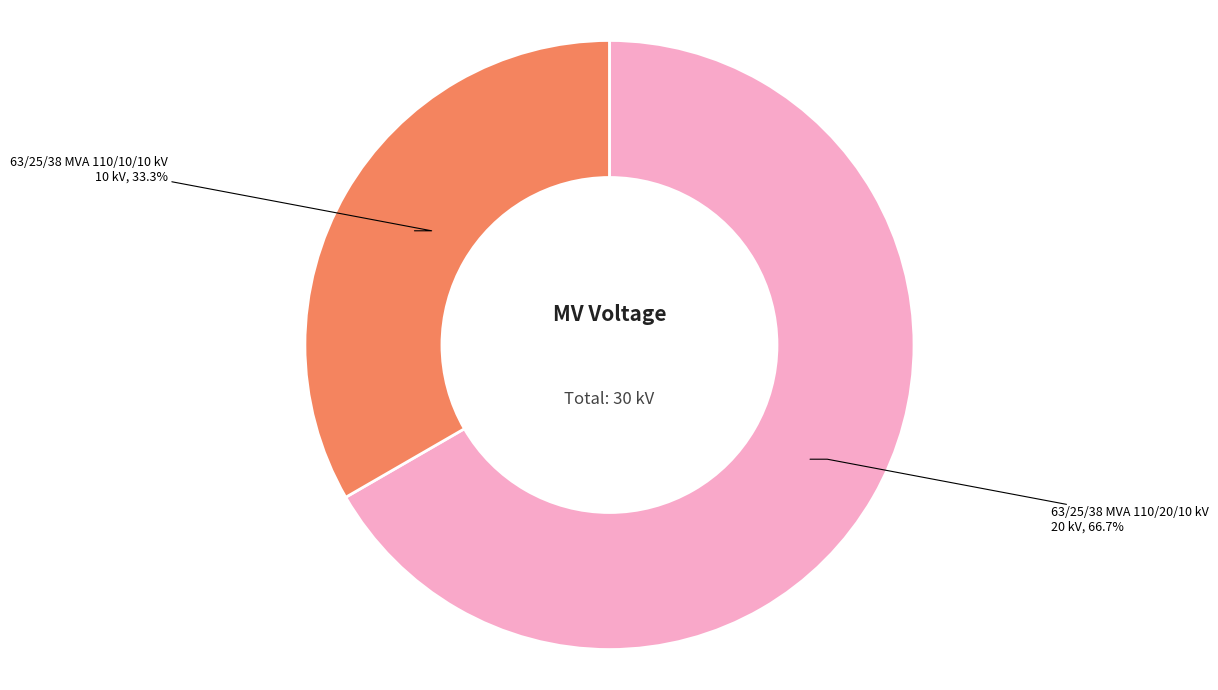

Is there a majority slice in this chart?

Yes